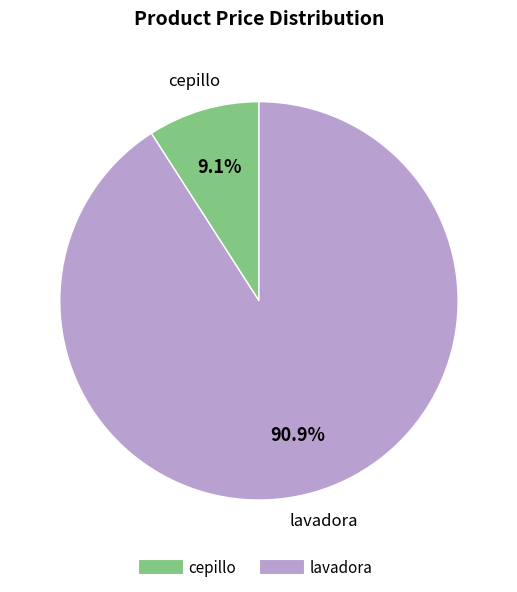

To the nearest percent, what is the average slice percentage?

50%